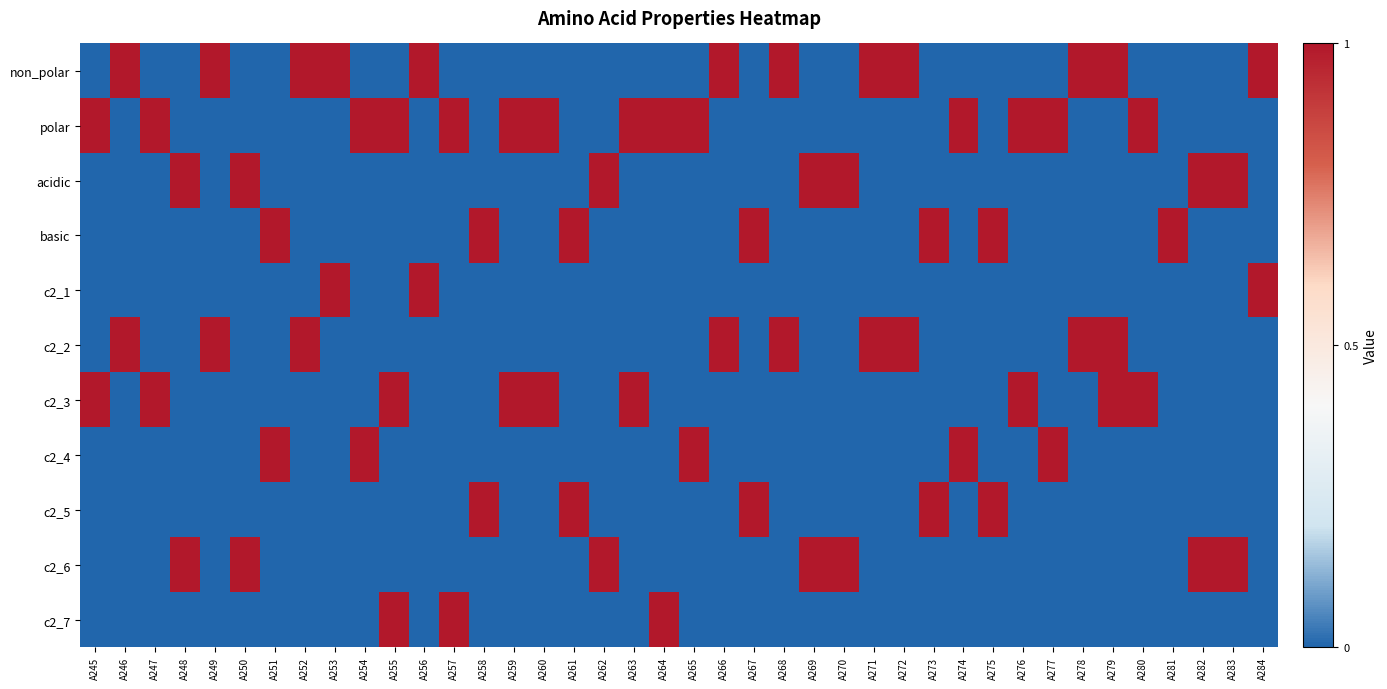

Rank the series at A255 from highest to lowest value.

polar, c2_3, c2_7, non_polar, acidic, basic, c2_1, c2_2, c2_4, c2_5, c2_6